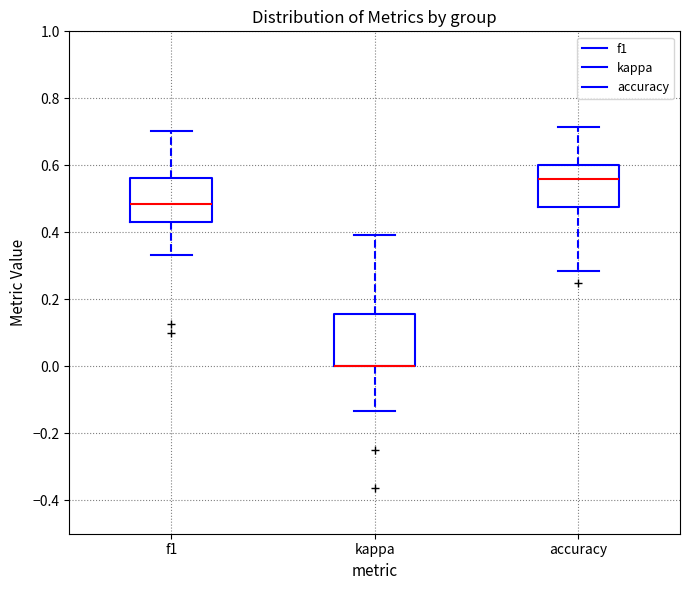

Reading left to right, transcribe this box plot: for each box, give where its median line is, the range the box spans, and where its two whiskers end, as read against the y-axis. The values are not printed on the chart, so give them approximately, as read against the axis.

f1: median 0.48, box 0.44 to 0.56, whiskers 0.34 to 0.70
kappa: median 0.00 (drawn on the box's lower edge), box 0.00 to 0.16, whiskers -0.14 to 0.40
accuracy: median 0.56, box 0.48 to 0.60, whiskers 0.28 to 0.72